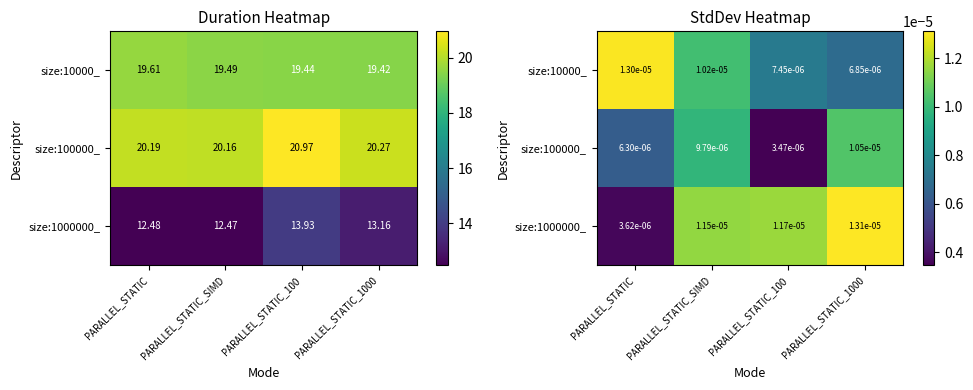

Is the value of size:10000_ at PARALLEL_STATIC_1000 greater than the value of size:100000_ at PARALLEL_STATIC_1000?

No